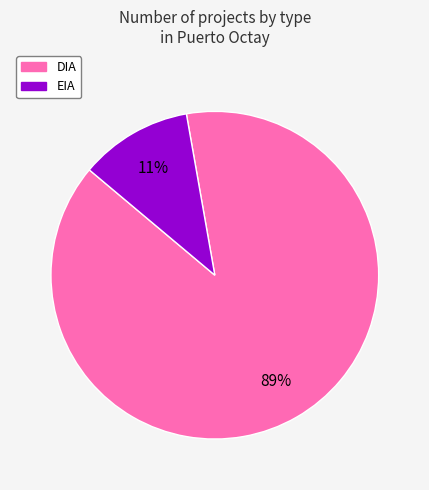

To the nearest percent, what portion does EIA represent?

11%